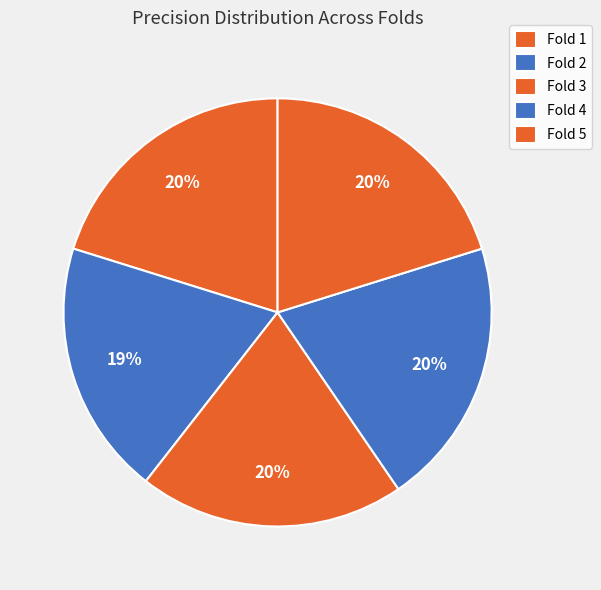

To the nearest percent, what is the difference between the largest and smallest slice percentages?

1%